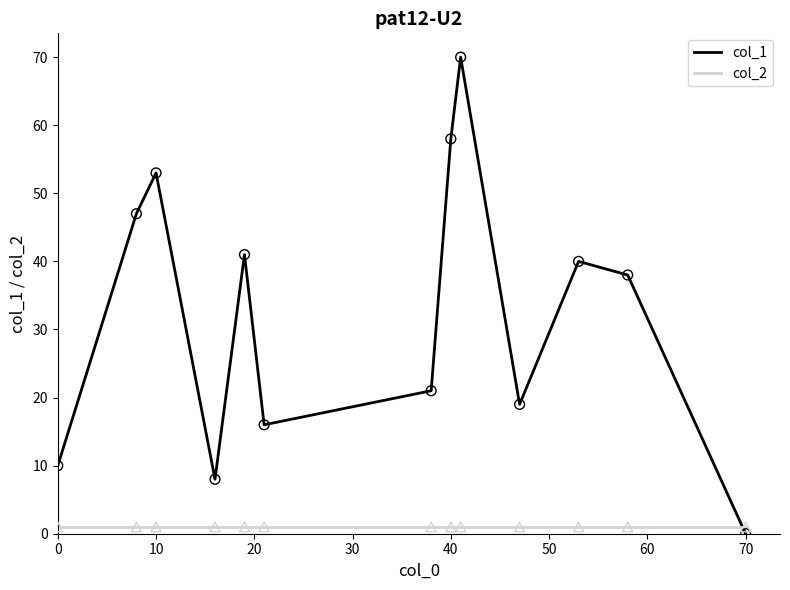

Which series has the largest total across all categories?

col_1